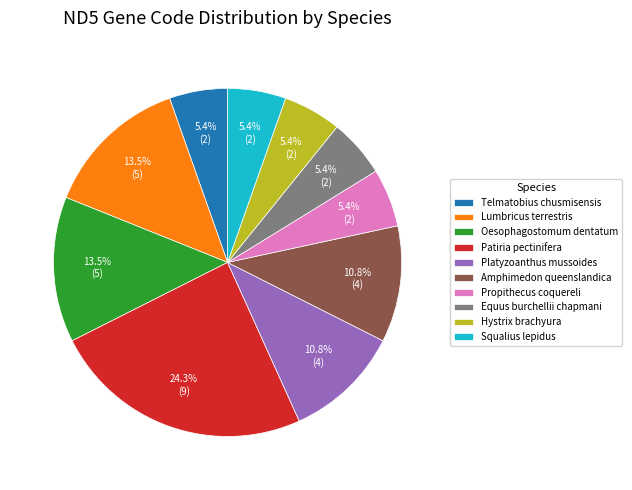

To the nearest percent, what is the combined percentage of Oesophagostomum dentatum and Hystrix brachyura?

19%